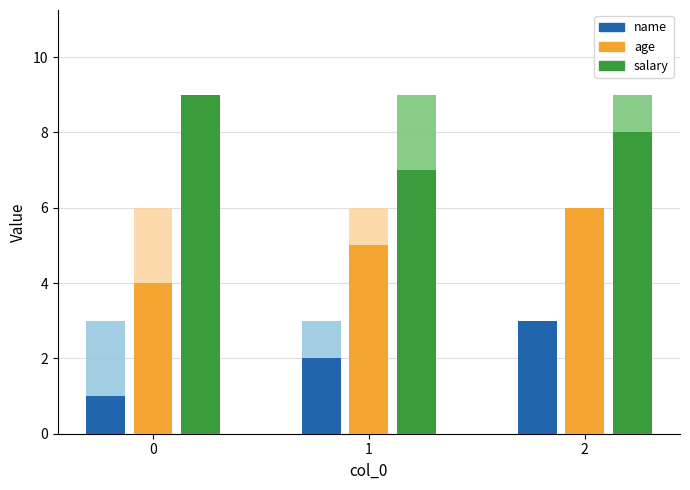

What is the approximate value of salary at 1?

7